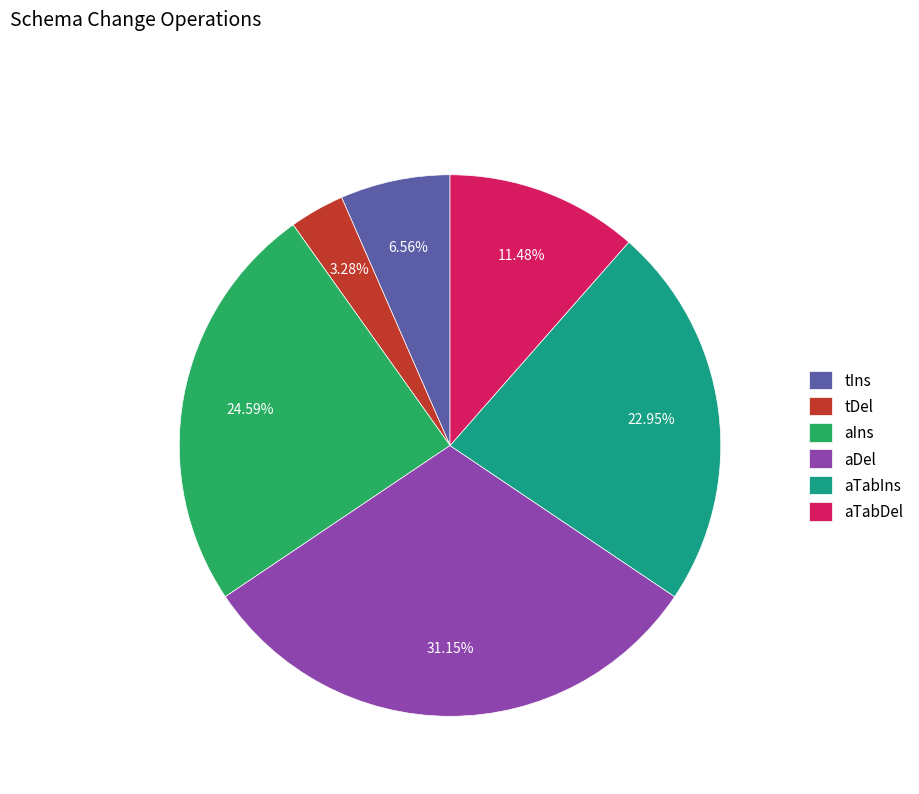

Which category has the biggest portion of the pie?

aDel